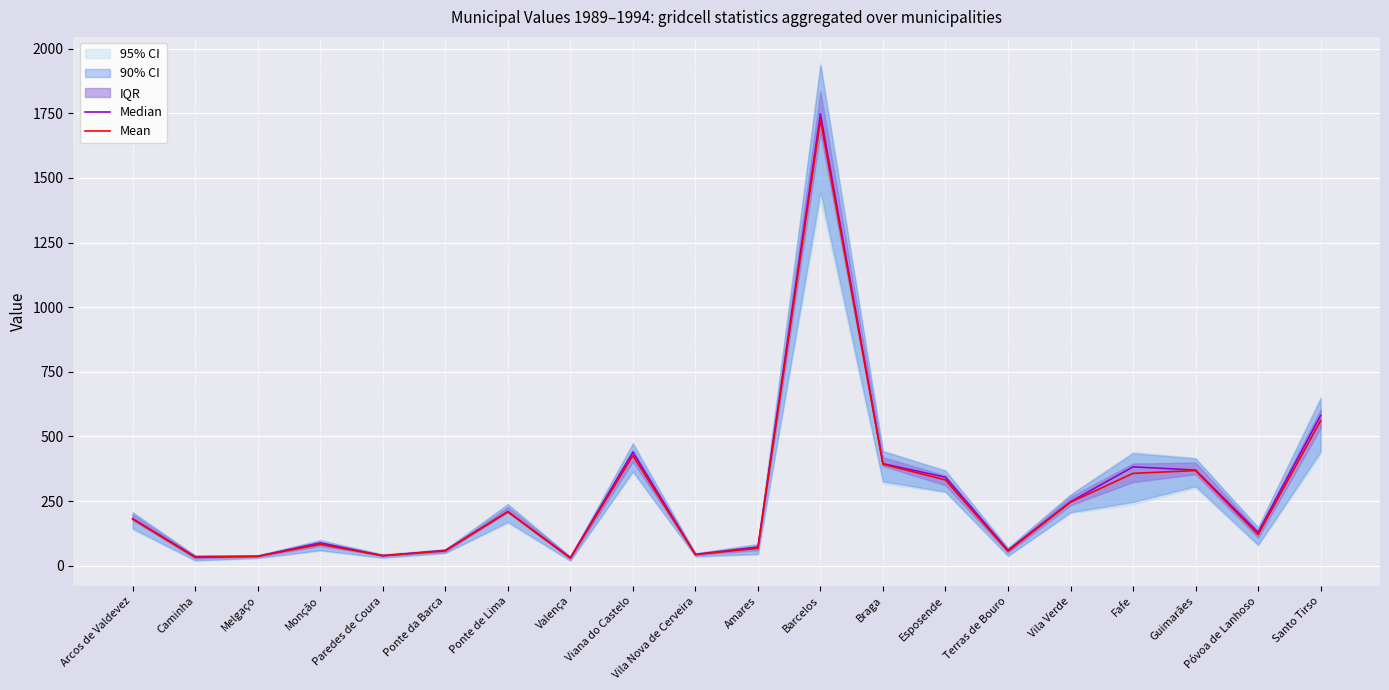

True or false: Mean has a value of 609.5 at Braga.

False